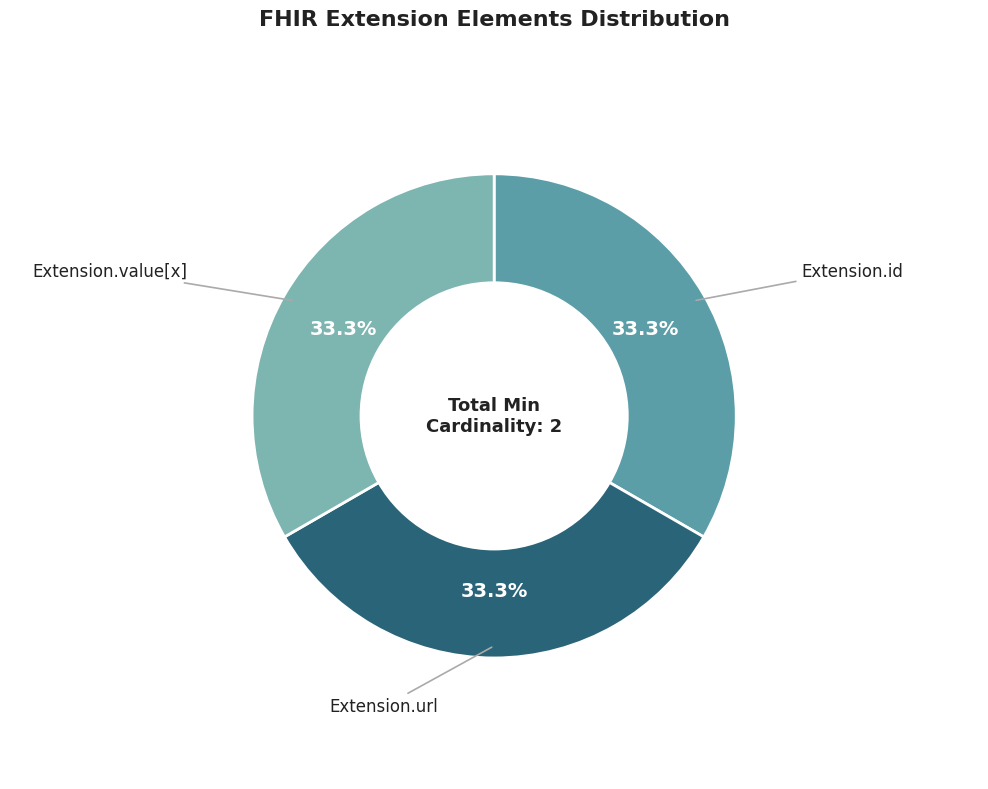

Is there any slice that represents more than half of the pie?

No